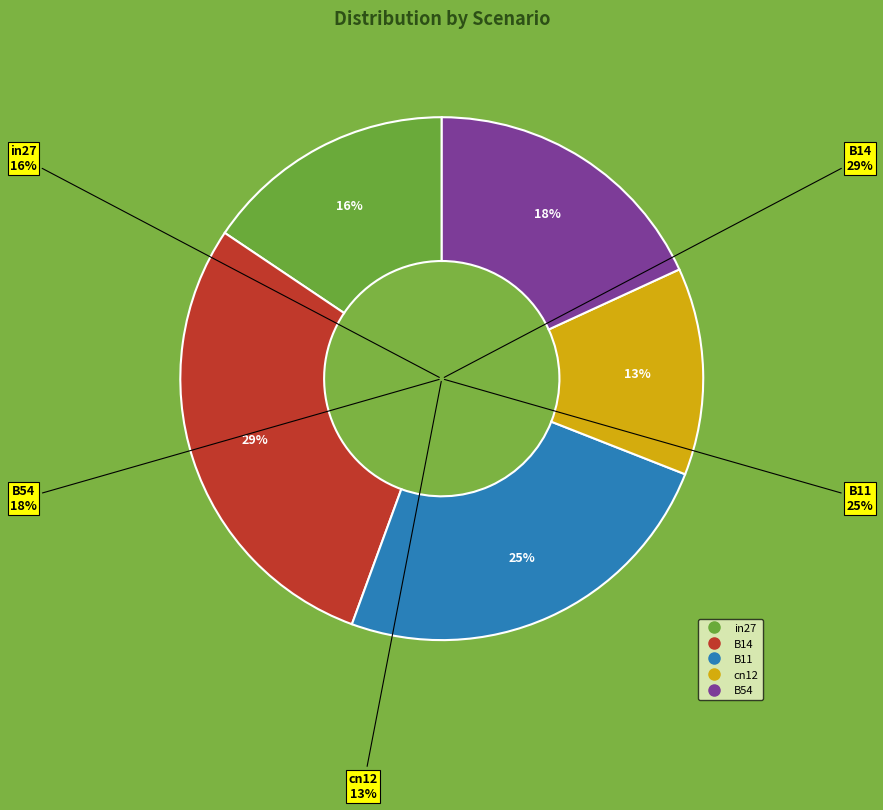

Does in27 account for over 50% of the chart?

No